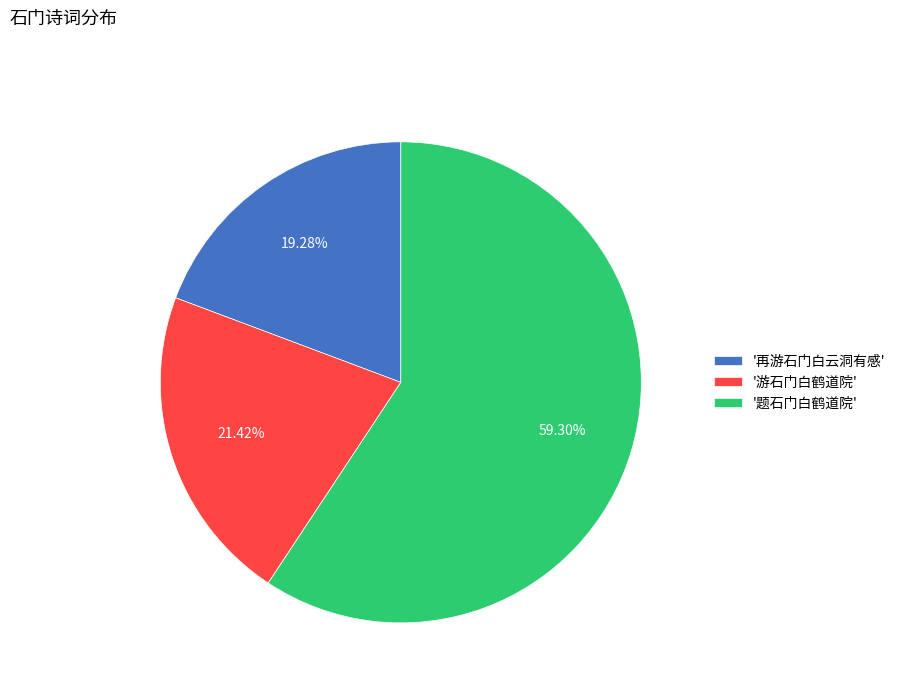

Is the sum of '题石门白鹤道院' and '游石门白鹤道院' greater than half?

Yes